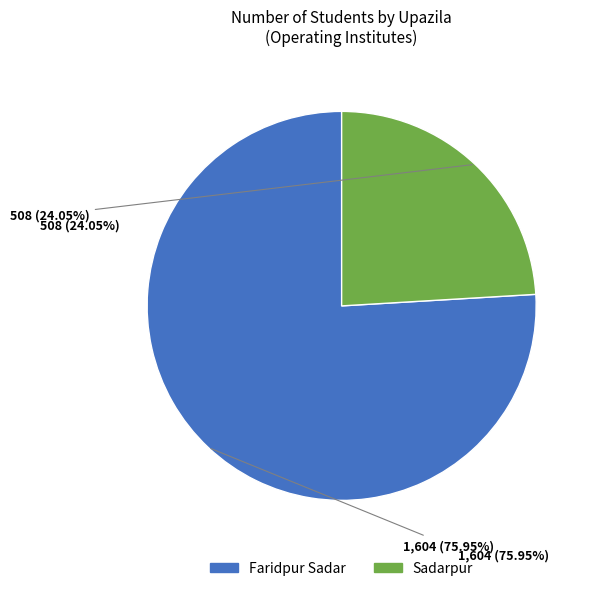

What is the largest slice in the pie chart?

Faridpur Sadar